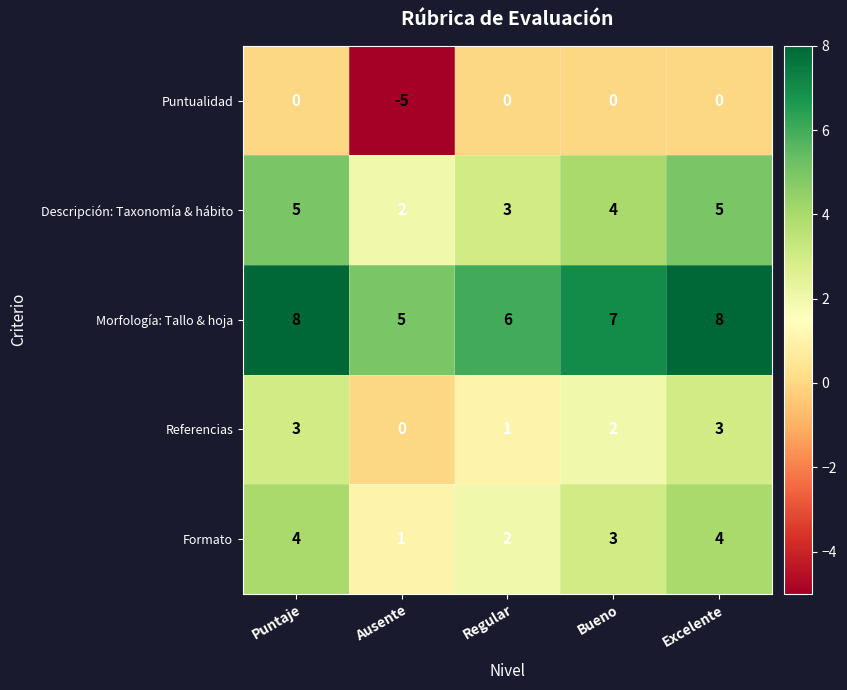

True or false: Morfología: Tallo & hoja has a value of 4 at Excelente.

False